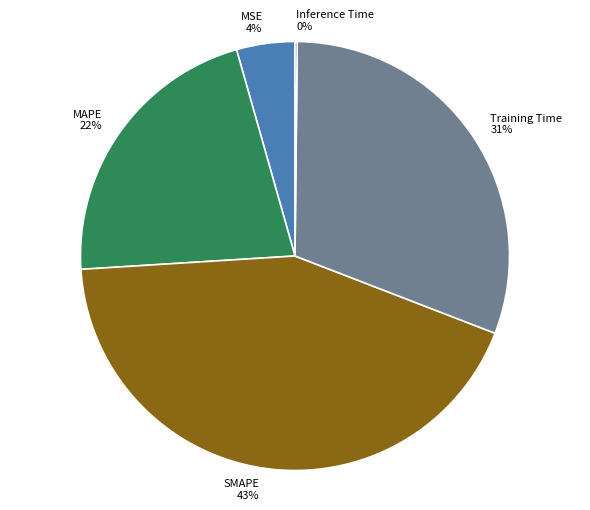

Does any single category account for the majority?

No